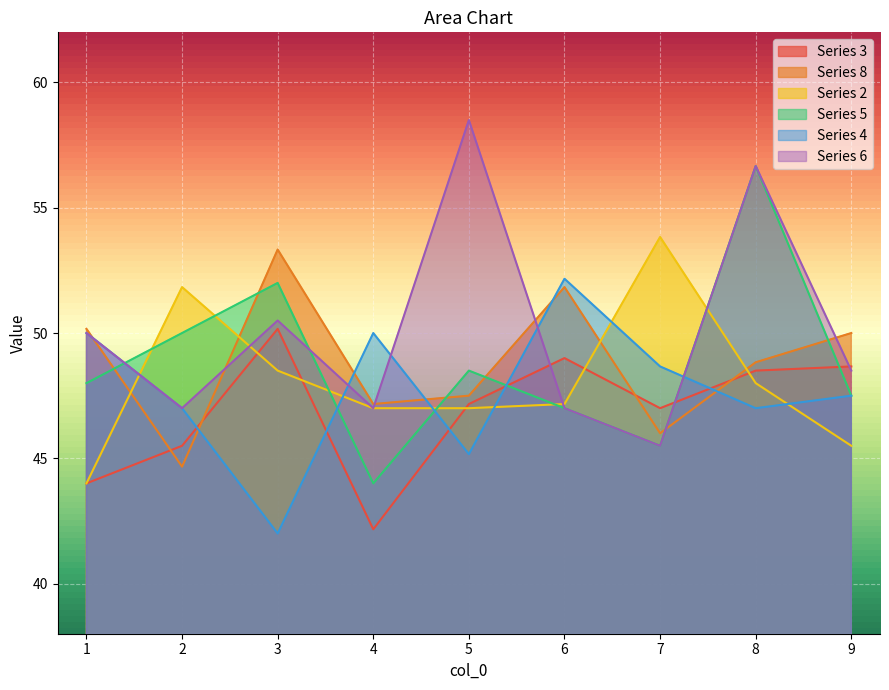

At which category is the sum across all series the highest?

8